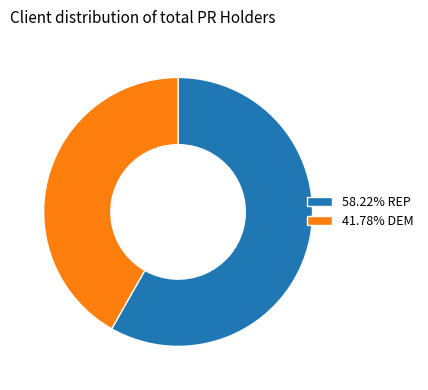

Do 41.78% DEM and 58.22% REP together represent more than half of the pie?

Yes